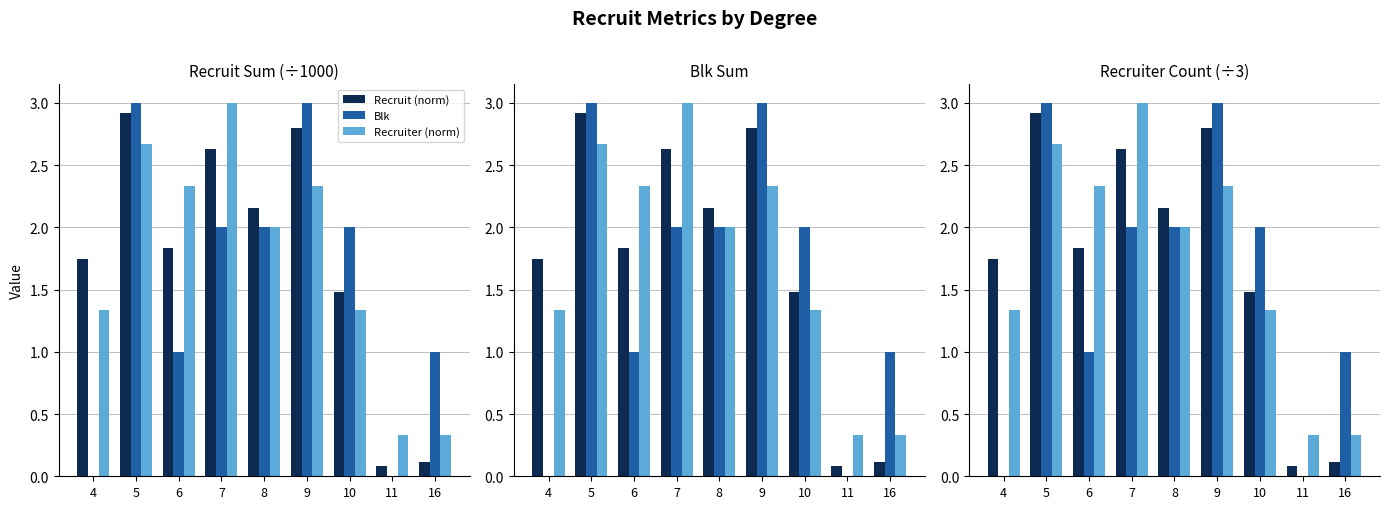

What is the difference between the highest and lowest values at 16?

0.9